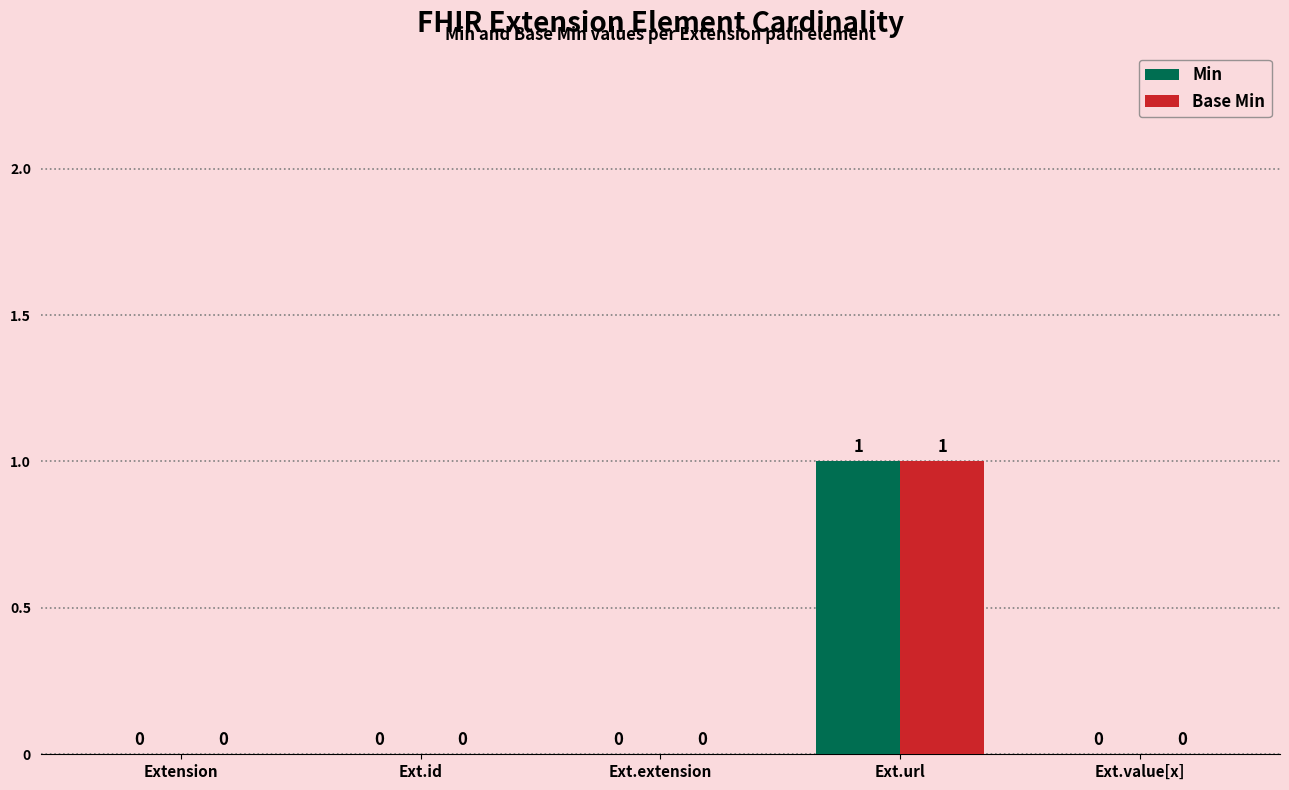

At which label does Base Min reach its peak?

Ext.url